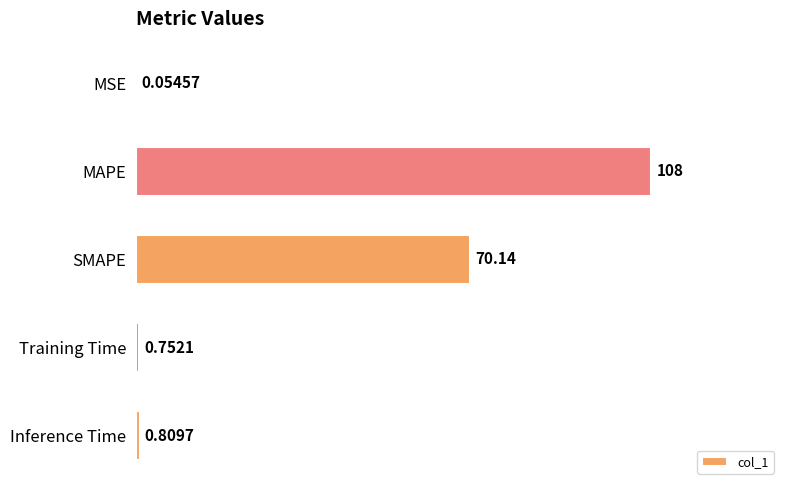

Where is the data nearest to the value 54?

SMAPE